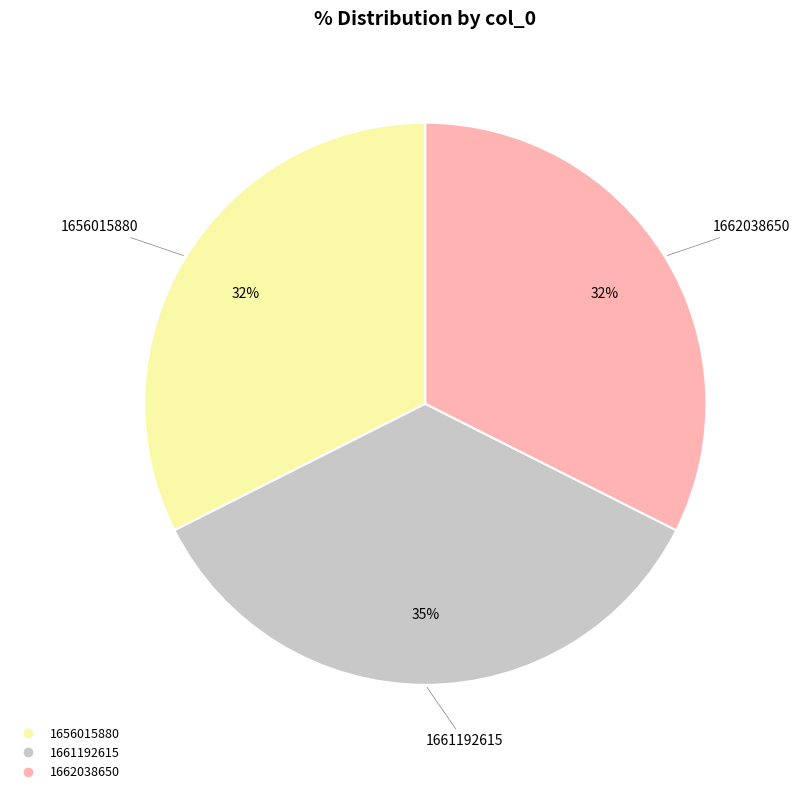

To the nearest percent, what is the difference between the largest and smallest slice percentages?

3%